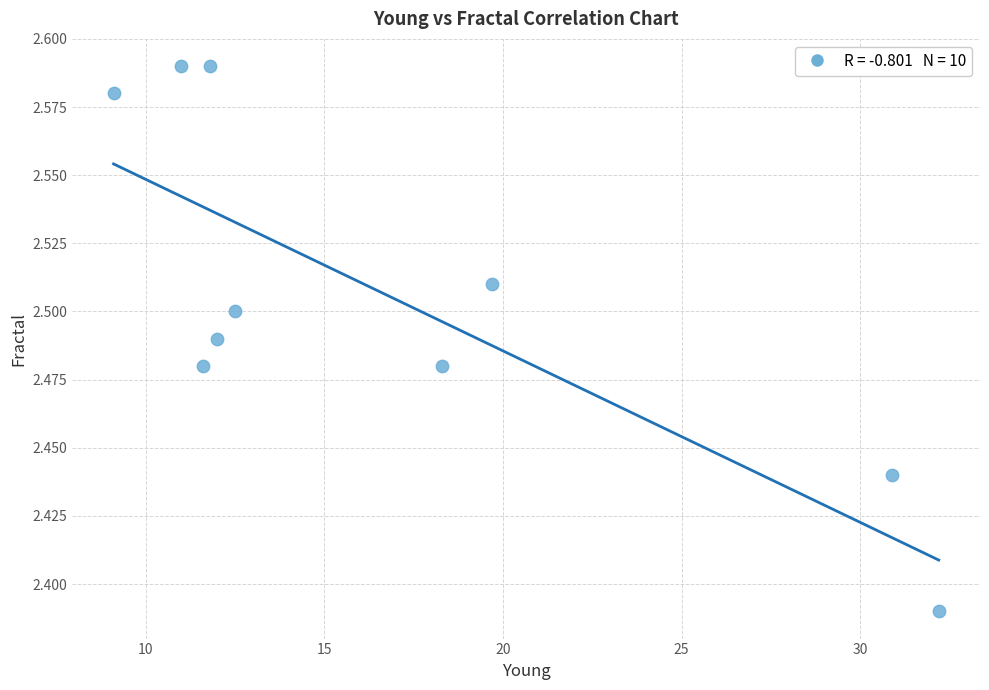

What is the average X value?

16.9